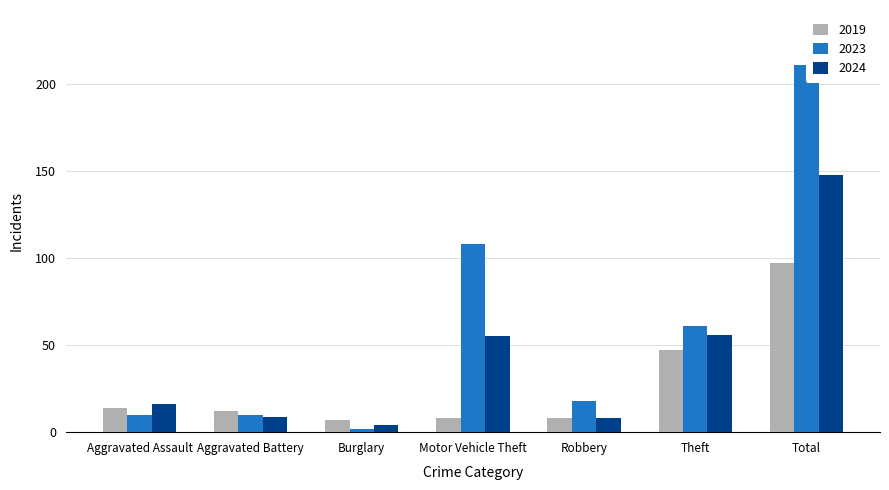

Are the bars grouped side by side (vs. stacked)?

Yes